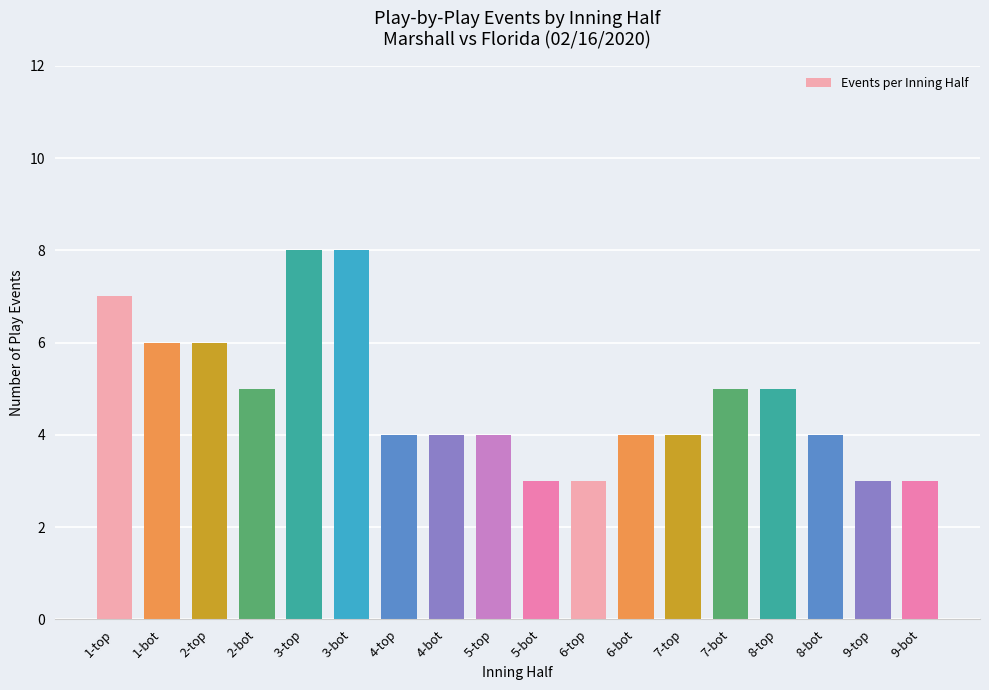

True or false: the data shows 7 at 1-top.

True